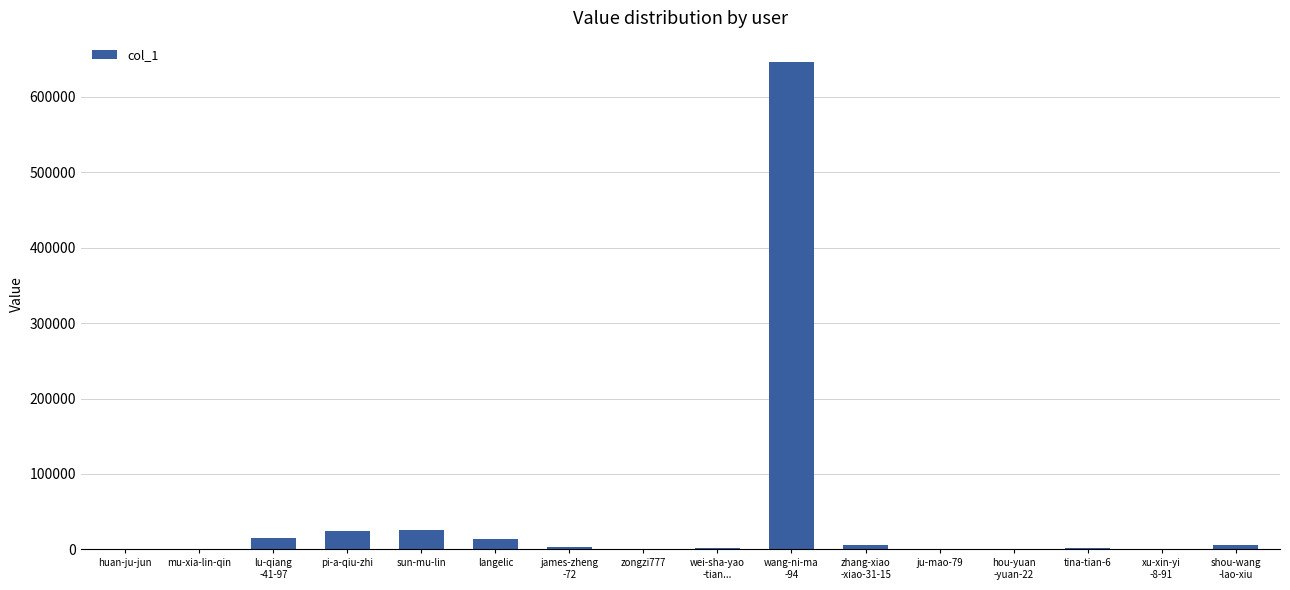

What value does the data have at sun-mu-lin?

25955